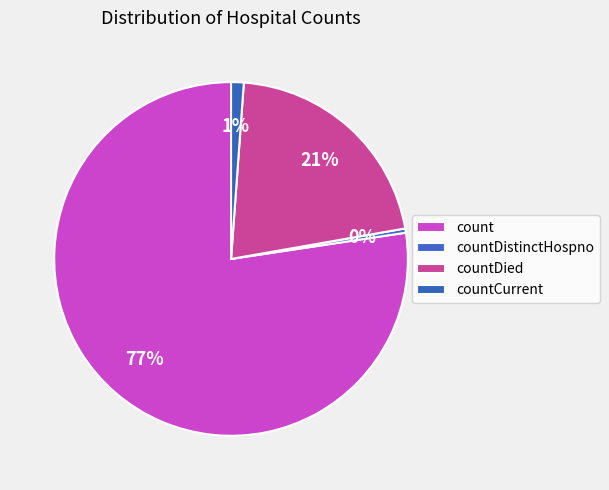

Combined, do countCurrent and count account for over 50%?

Yes